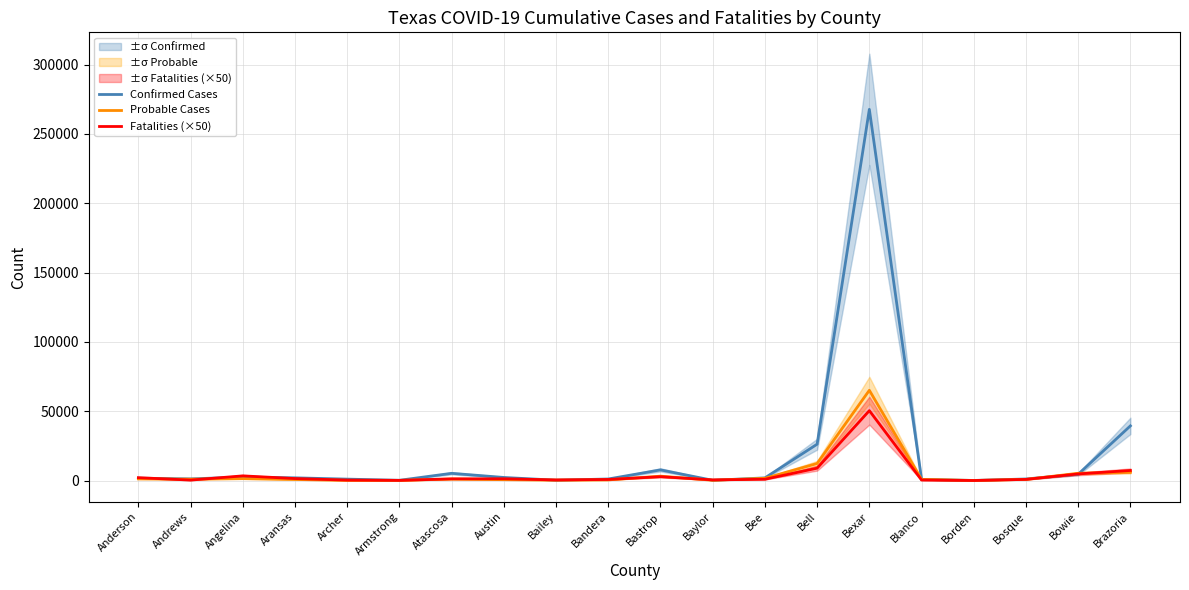

Does the chart display data point markers on the line(s)?

No